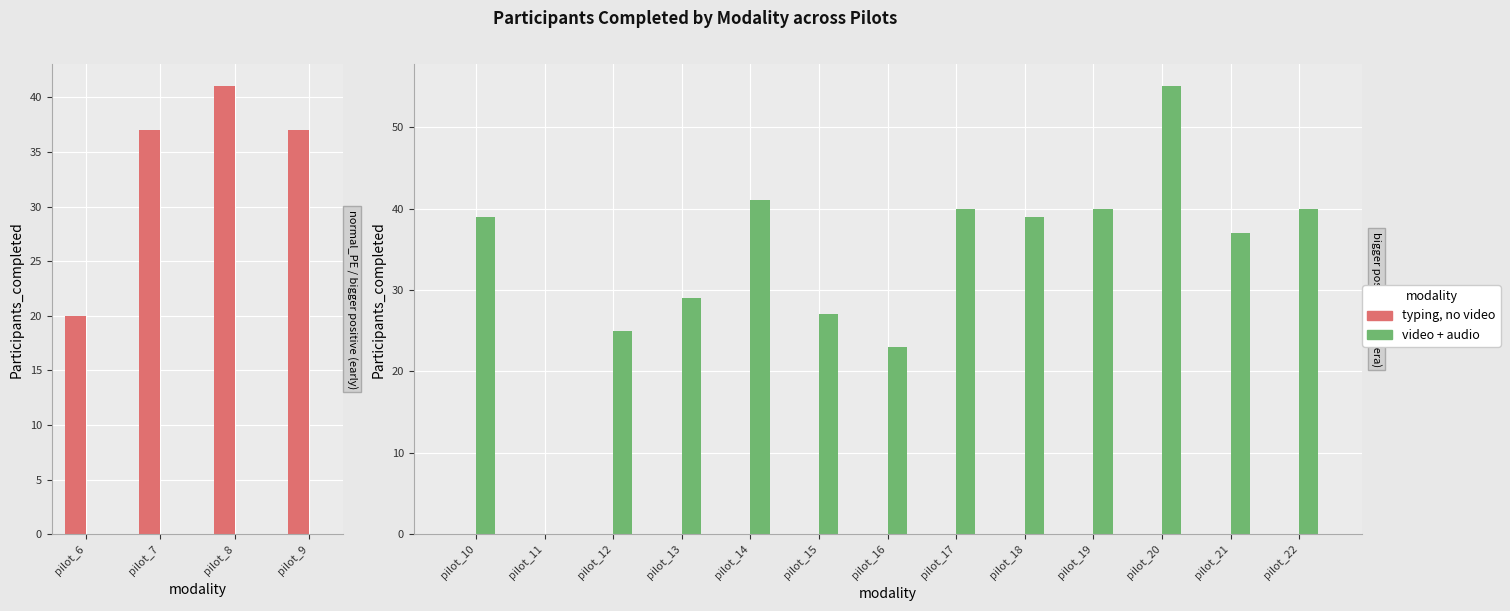

List the series in order of their peak value, highest first.

video + audio, typing, no video